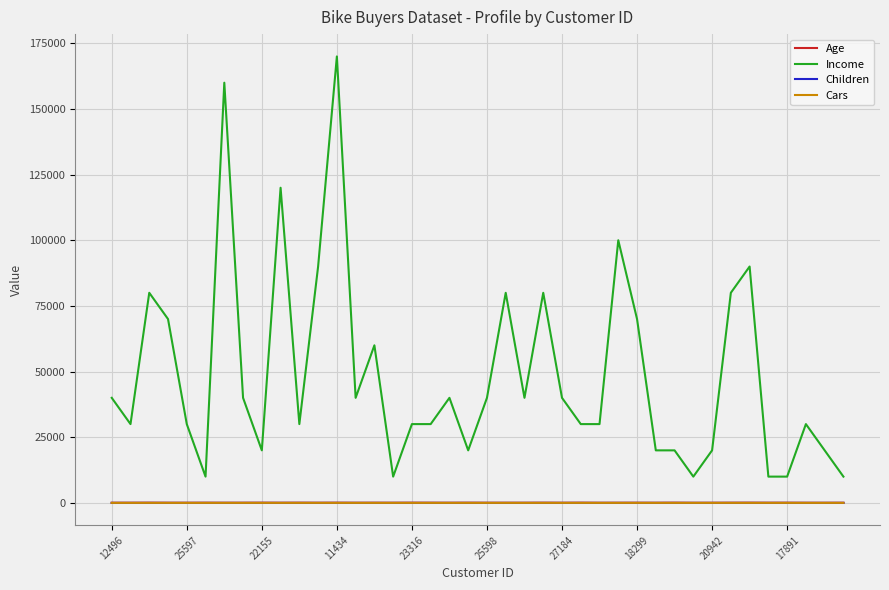

Which series has the widest spread of values?

Income